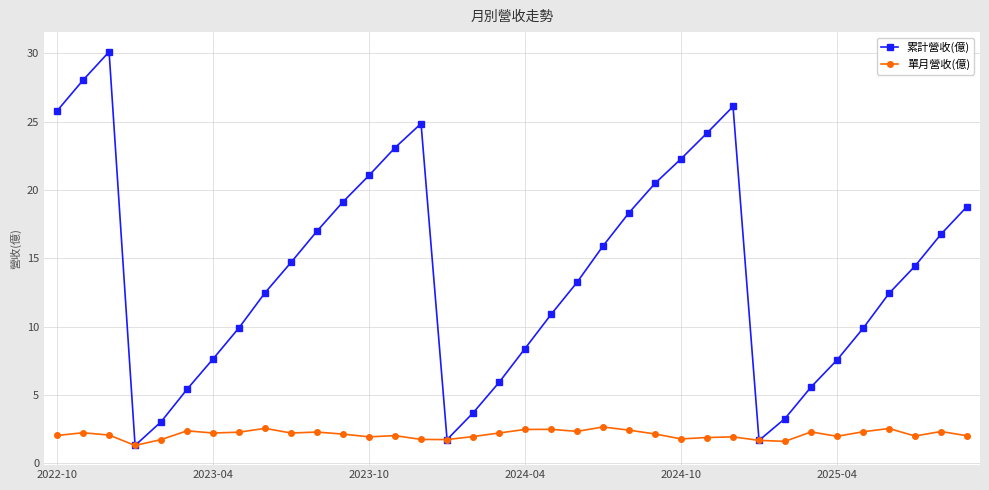

List the series in order of their peak value, lowest first.

單月營收(億), 累計營收(億)